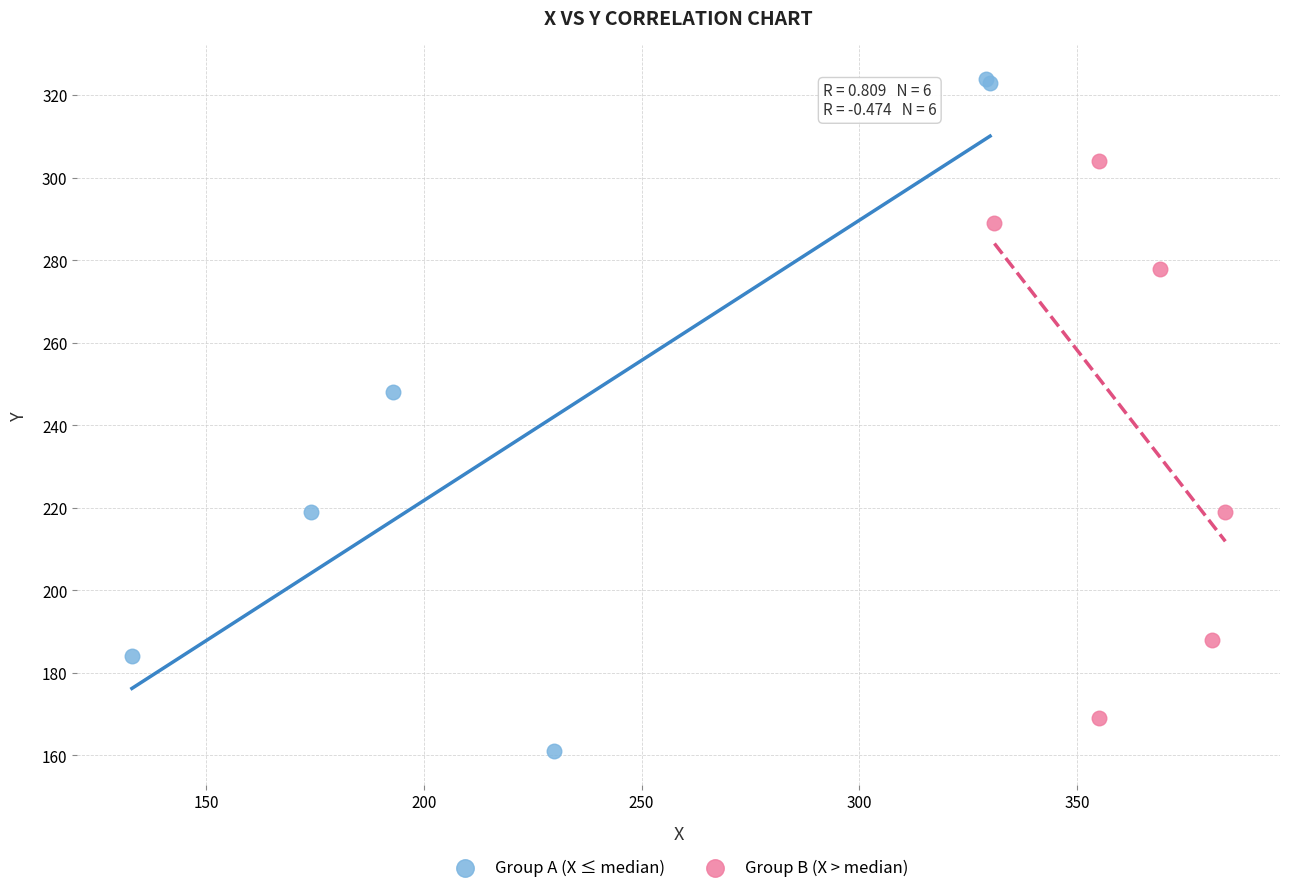

What are all the series names shown in the legend?

Group A (X ≤ median), Group B (X > median)